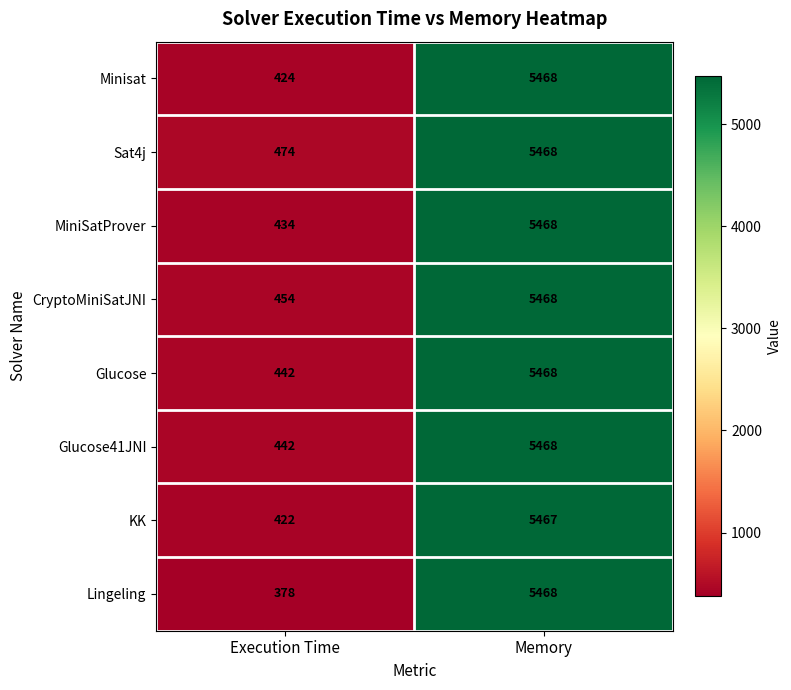

Which series changed the most between Execution Time and Memory?

Lingeling